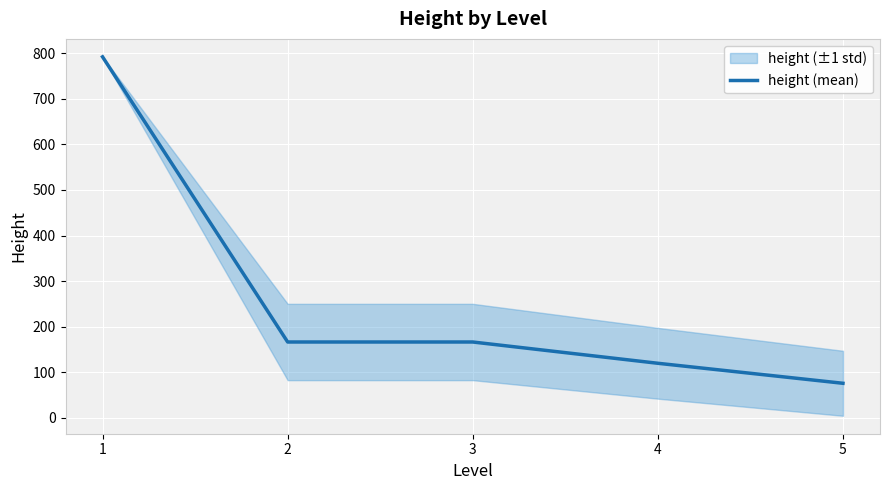

List the labels in order of value, smallest first.

5, 4, 2, 3, 1